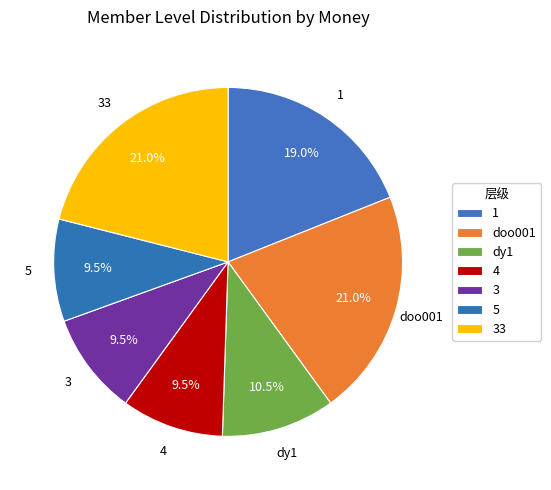

Which category has the biggest portion of the pie?

doo001